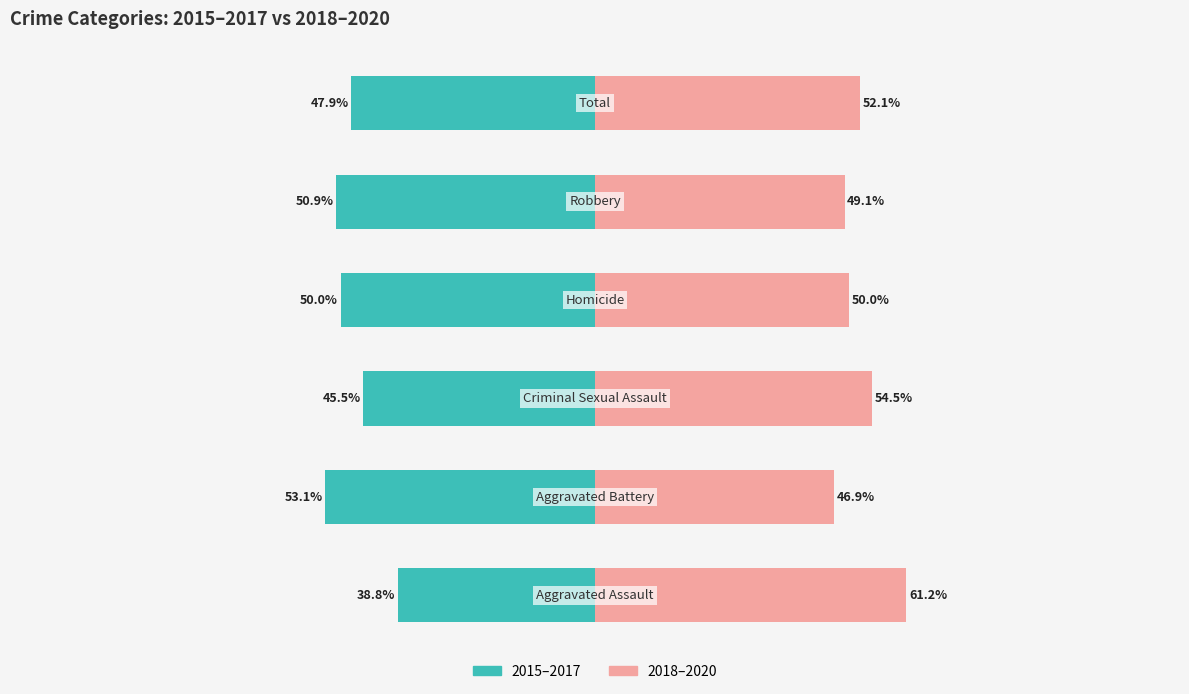

What is the minimum value for 2018–2020?

46.9